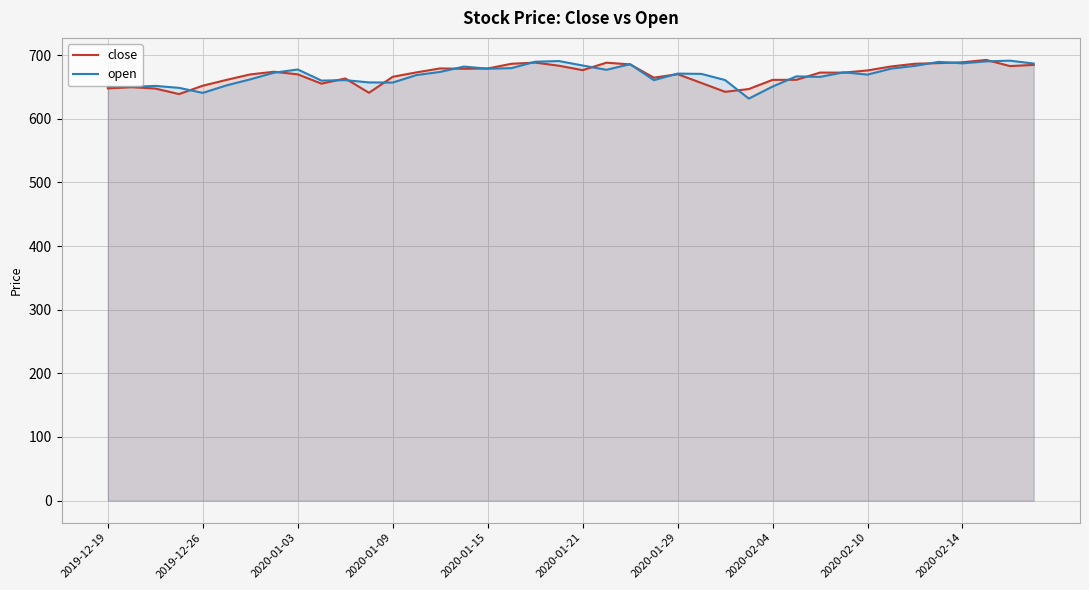

What is the approximate value of open at 2019-12-19?

650.3